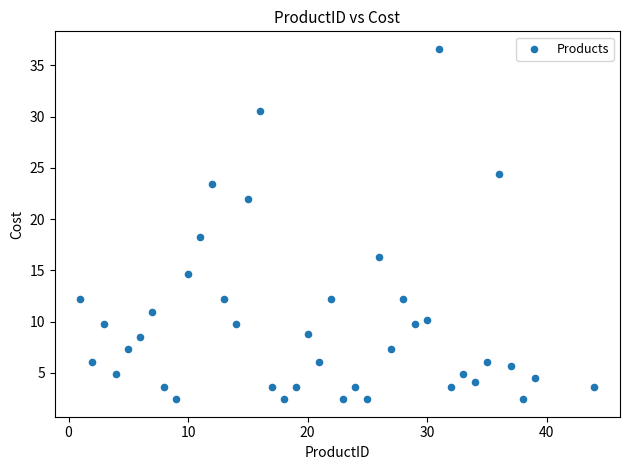

What is the range of Y values (max minus min)?

34.2